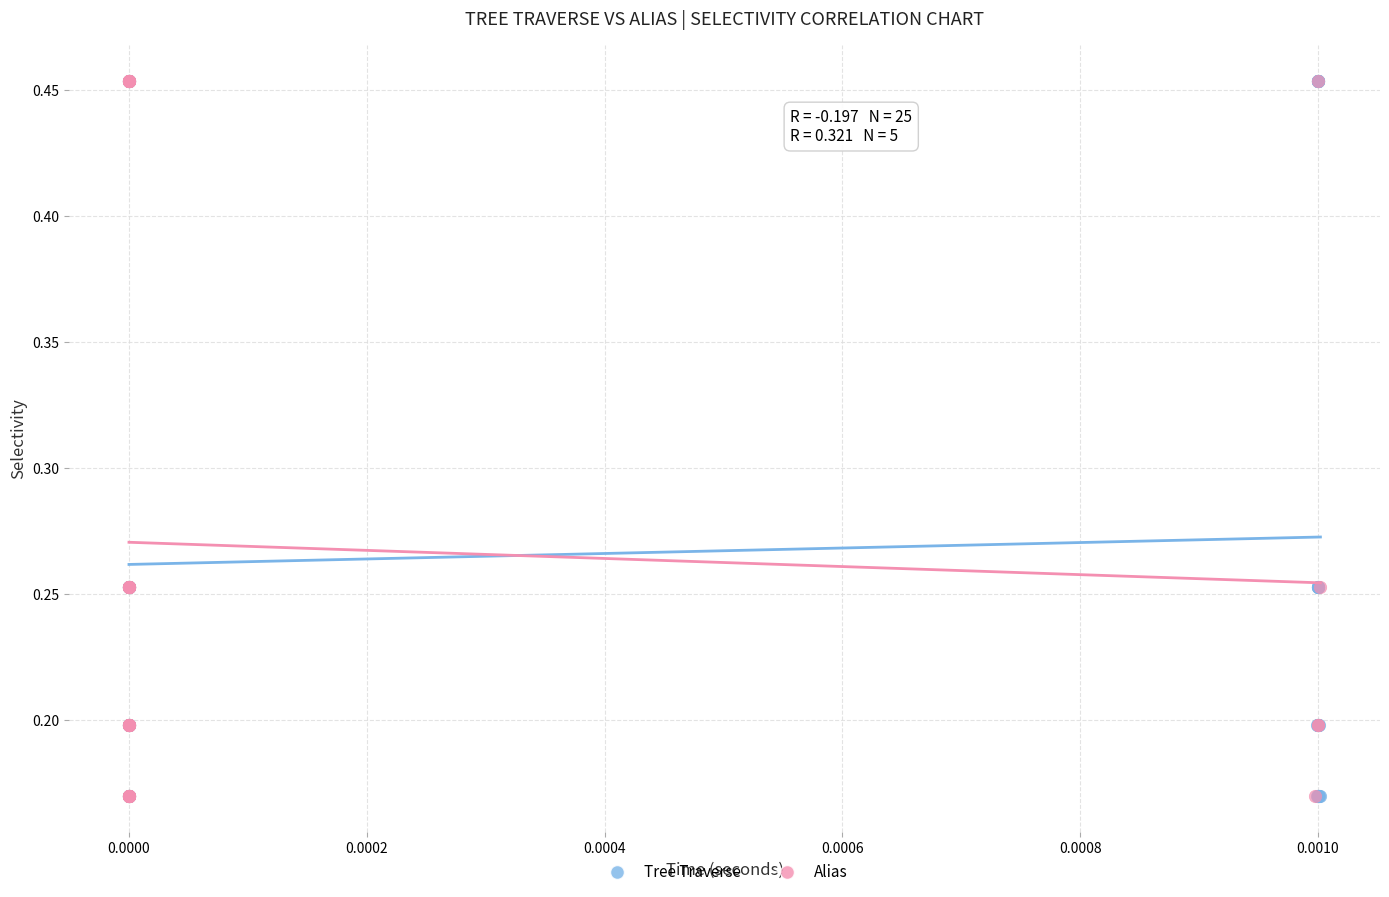

What are all the series names shown in the legend?

Tree Traverse, Alias